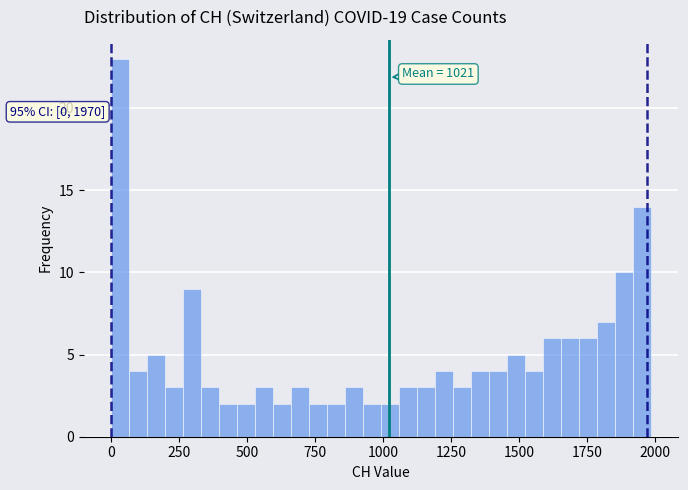

Read against the x-axis, roughly where is the centre of the tallest bar?

50